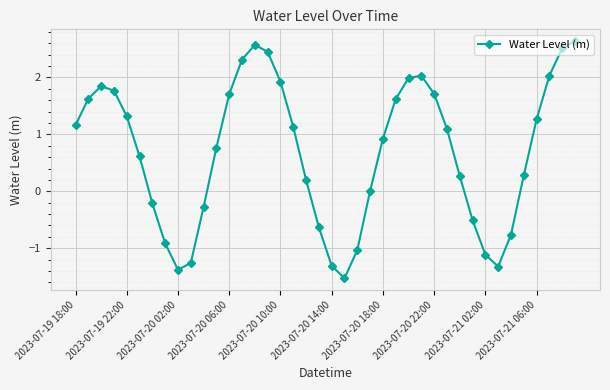

What is the sum of all values?

27.5